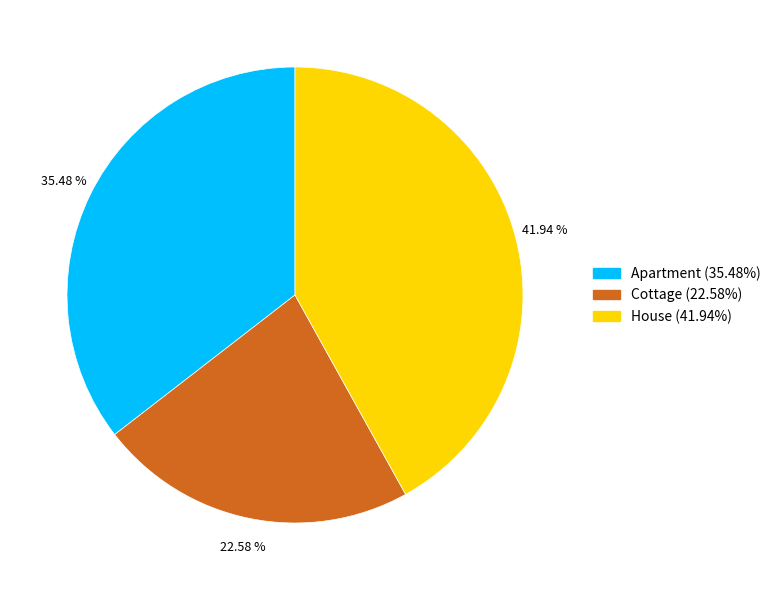

What is the ratio of the value at House to the value at Cottage?

1.9